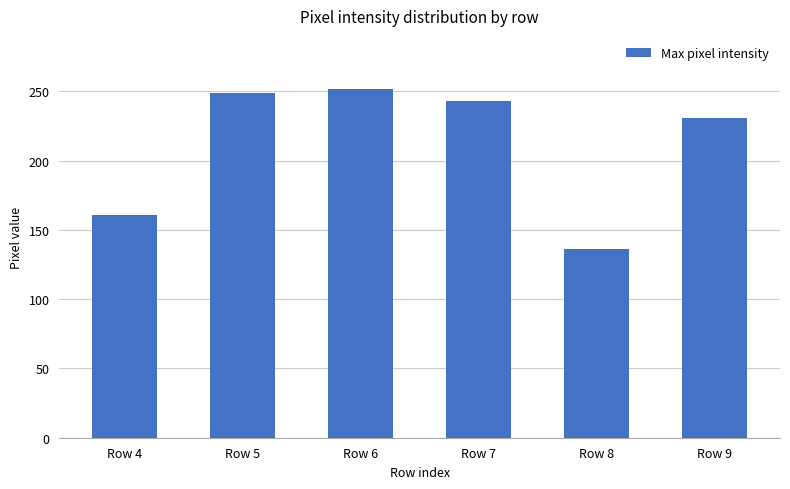

What is the value of the 1st bar from the left?

161